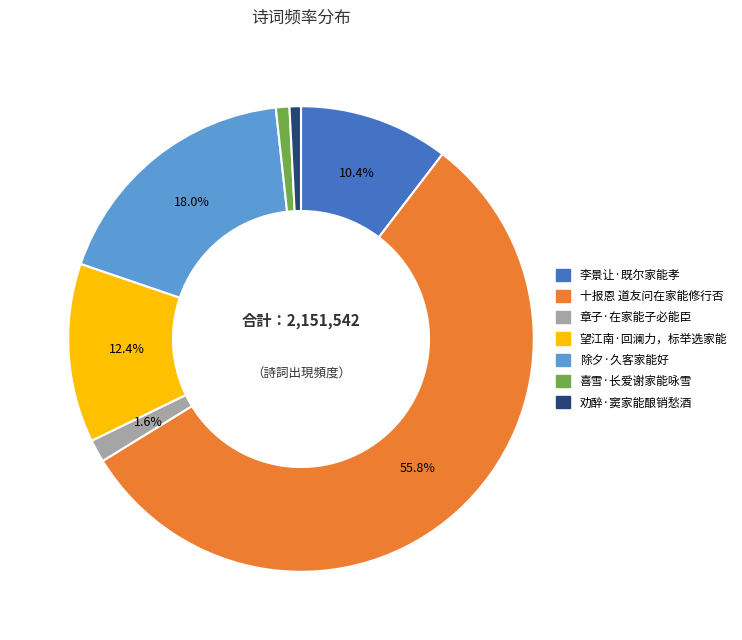

To the nearest percent, what percentage of the pie is 十报恩 道友问在家能修行否?

56%